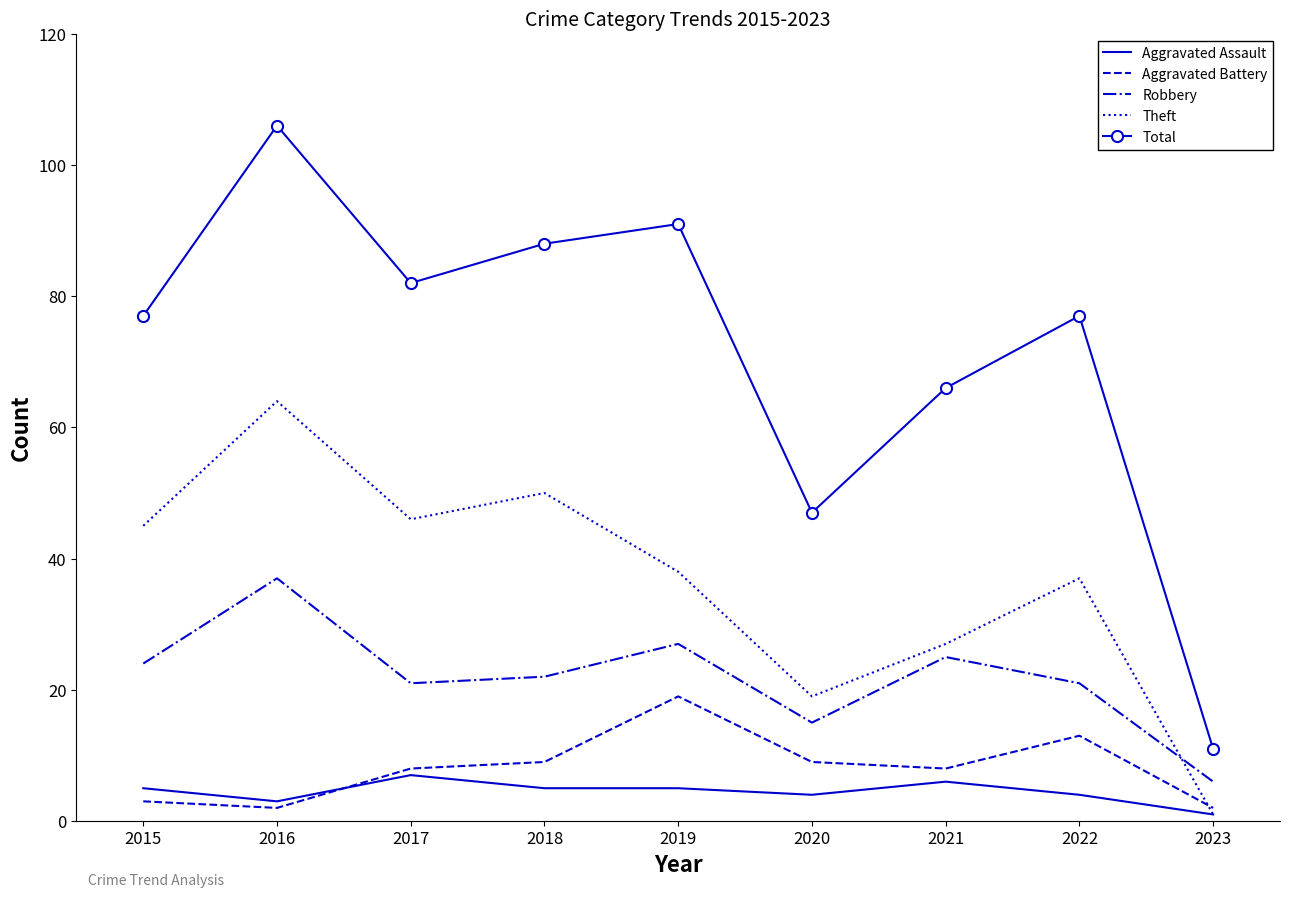

Is the value of Aggravated Assault at 2017 greater than the value of Theft at 2021?

No